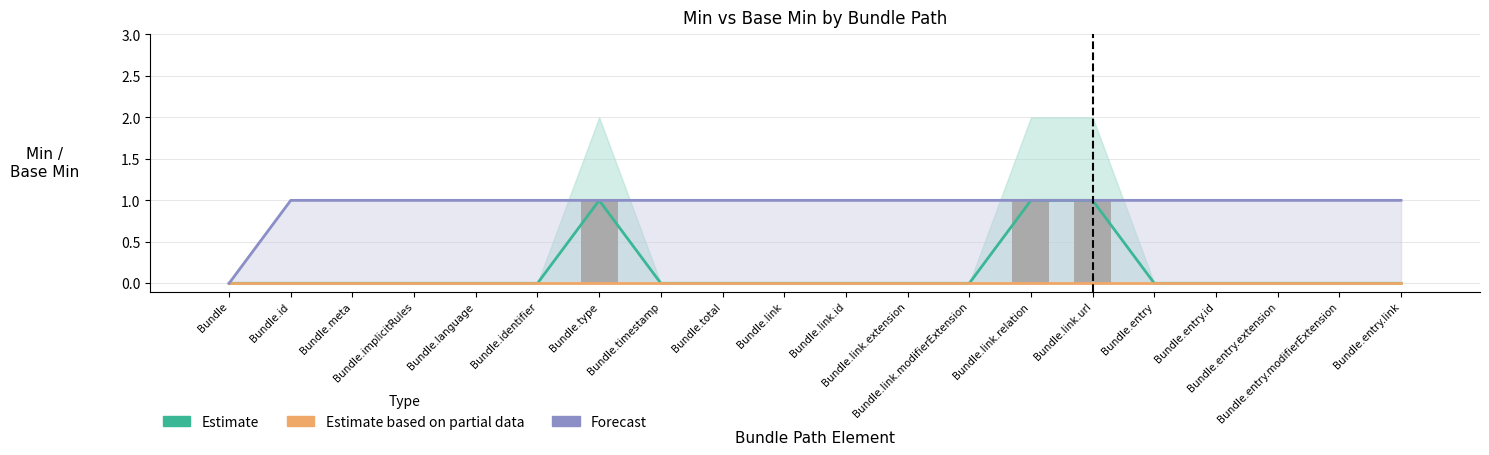

What position from the right is Bundle.type?

14